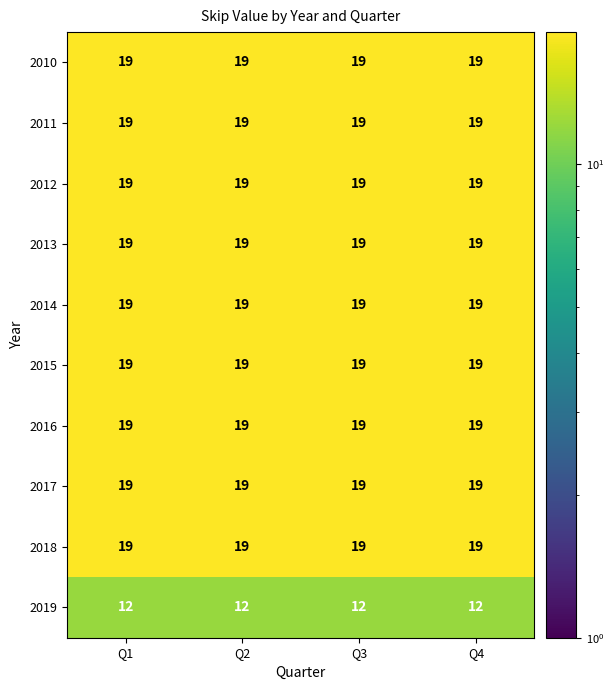

What value does the 2017 series have at Q4?

19